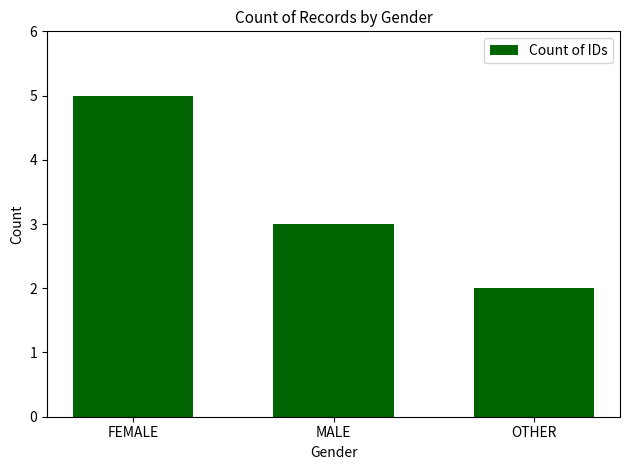

Count the values in the range 2 to 5.

3